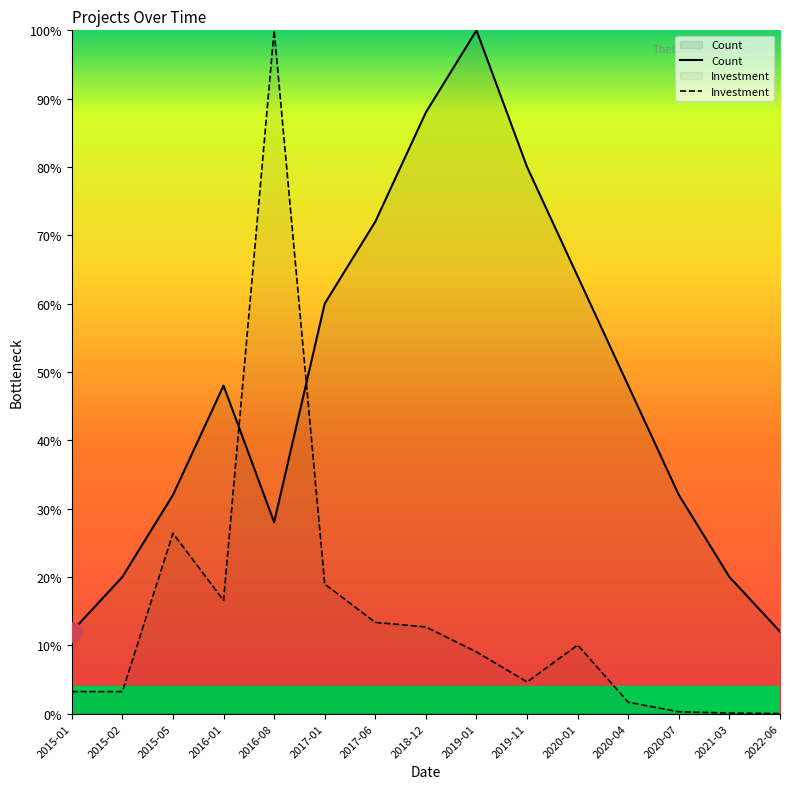

How many categories are shown in the chart?

15